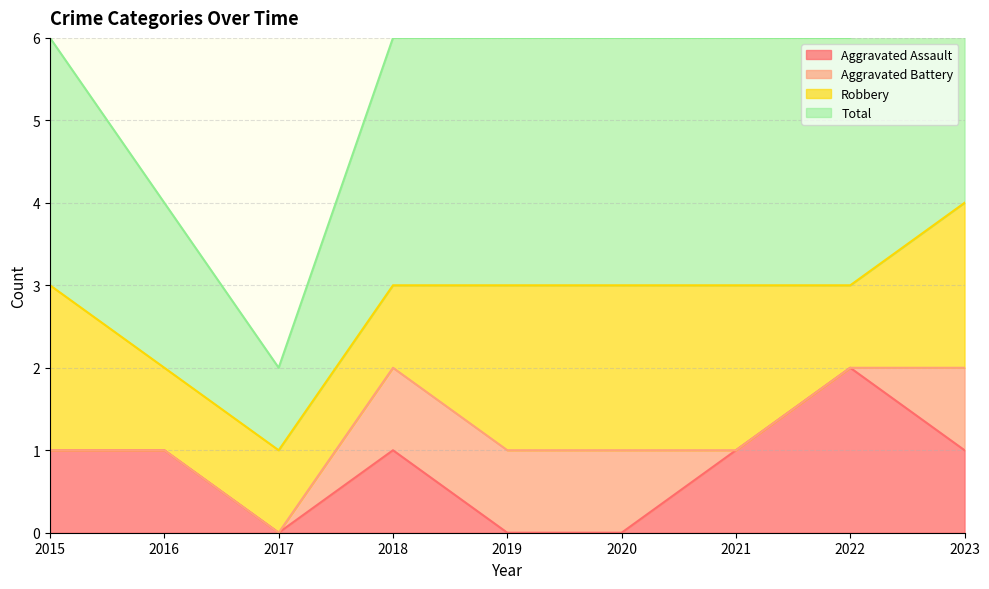

True or false: Aggravated Assault has a value of 1 at 2021.

True